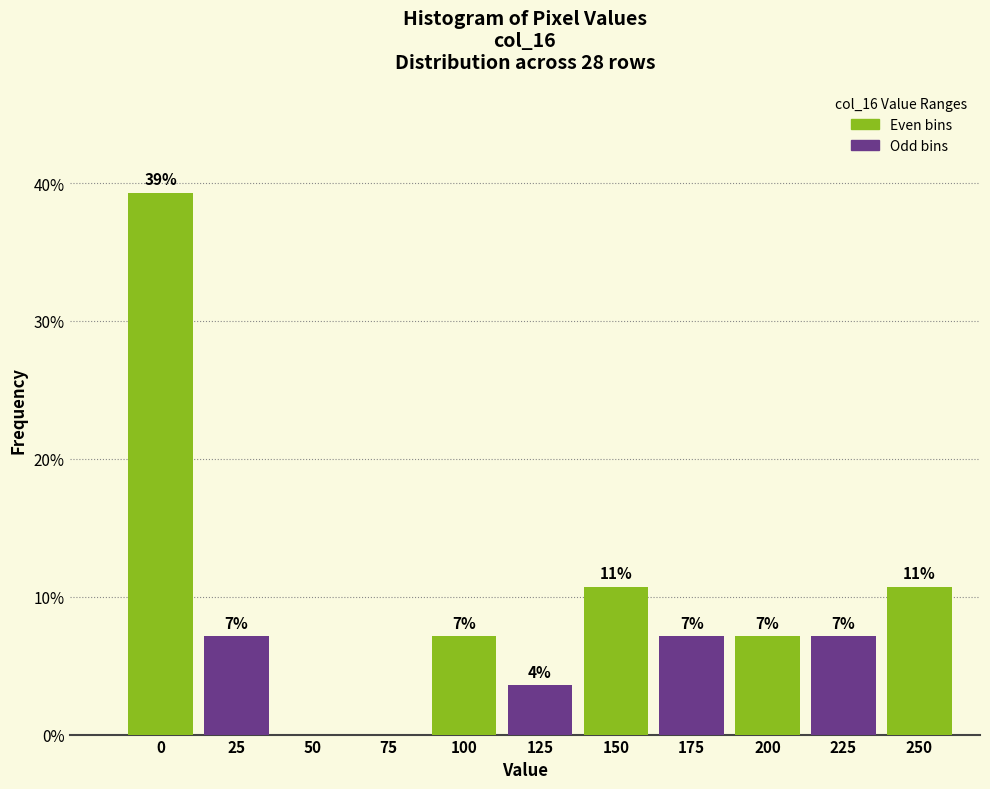

Are the bars horizontal?

No